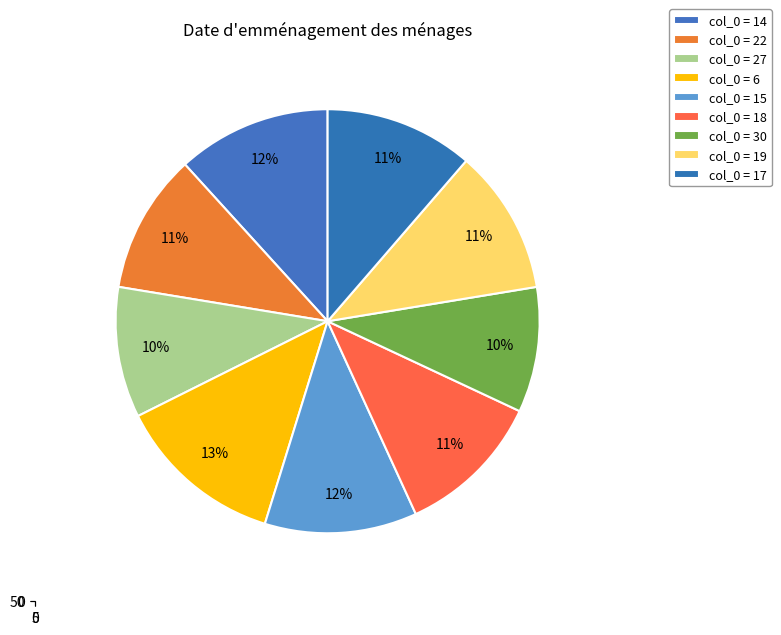

Which category has the biggest portion of the pie?

6